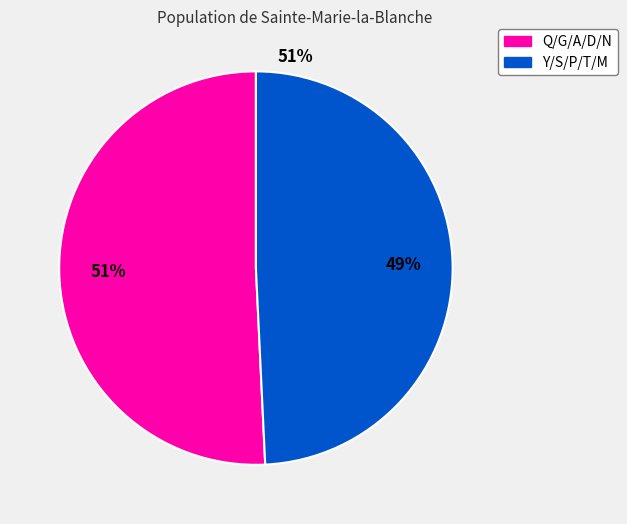

Does any single category account for the majority?

Yes